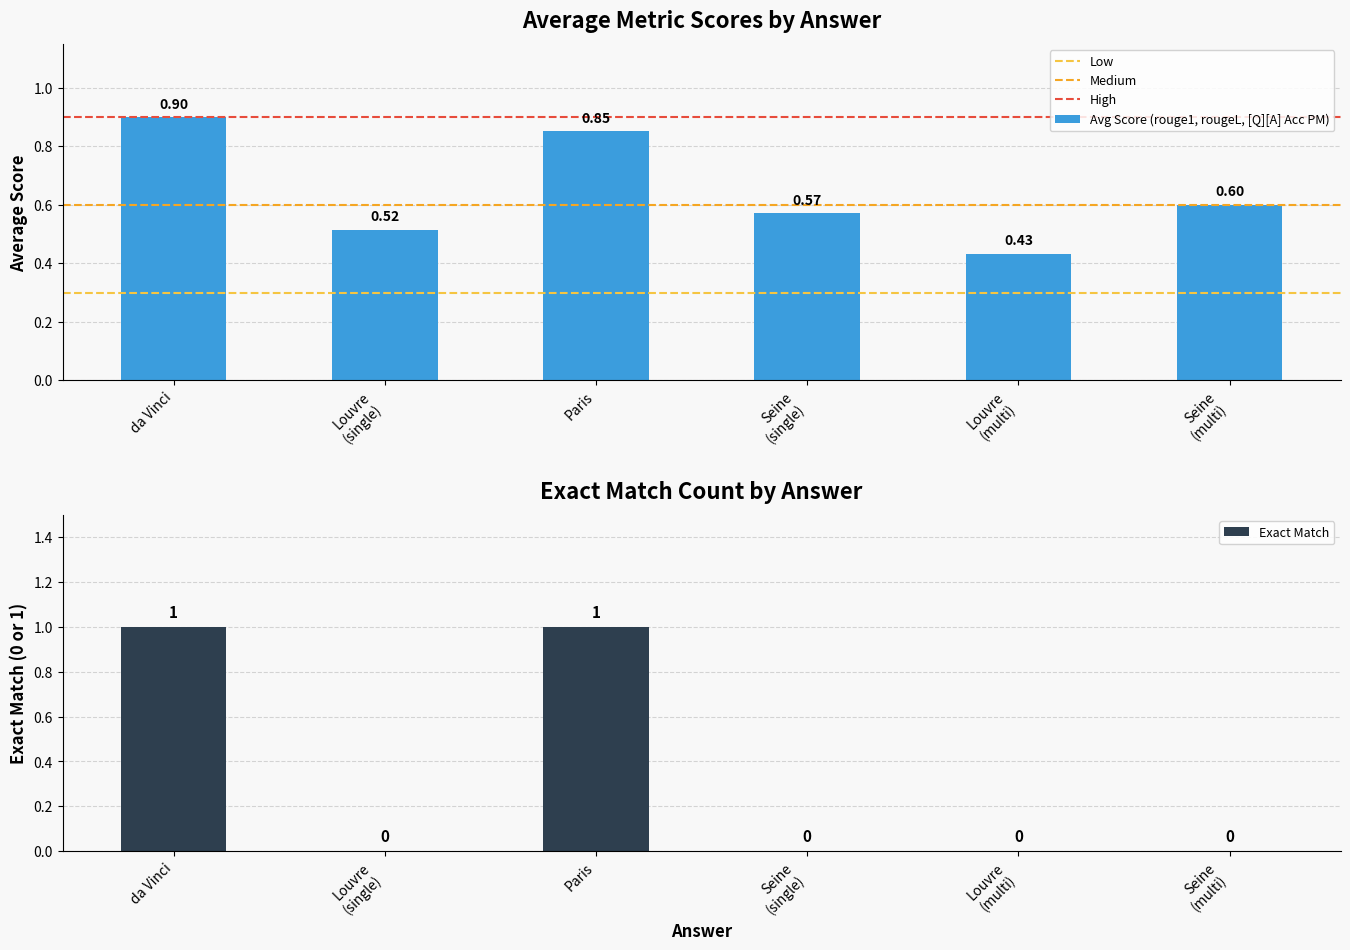

How many Exact Match values are between 0 and 1?

6